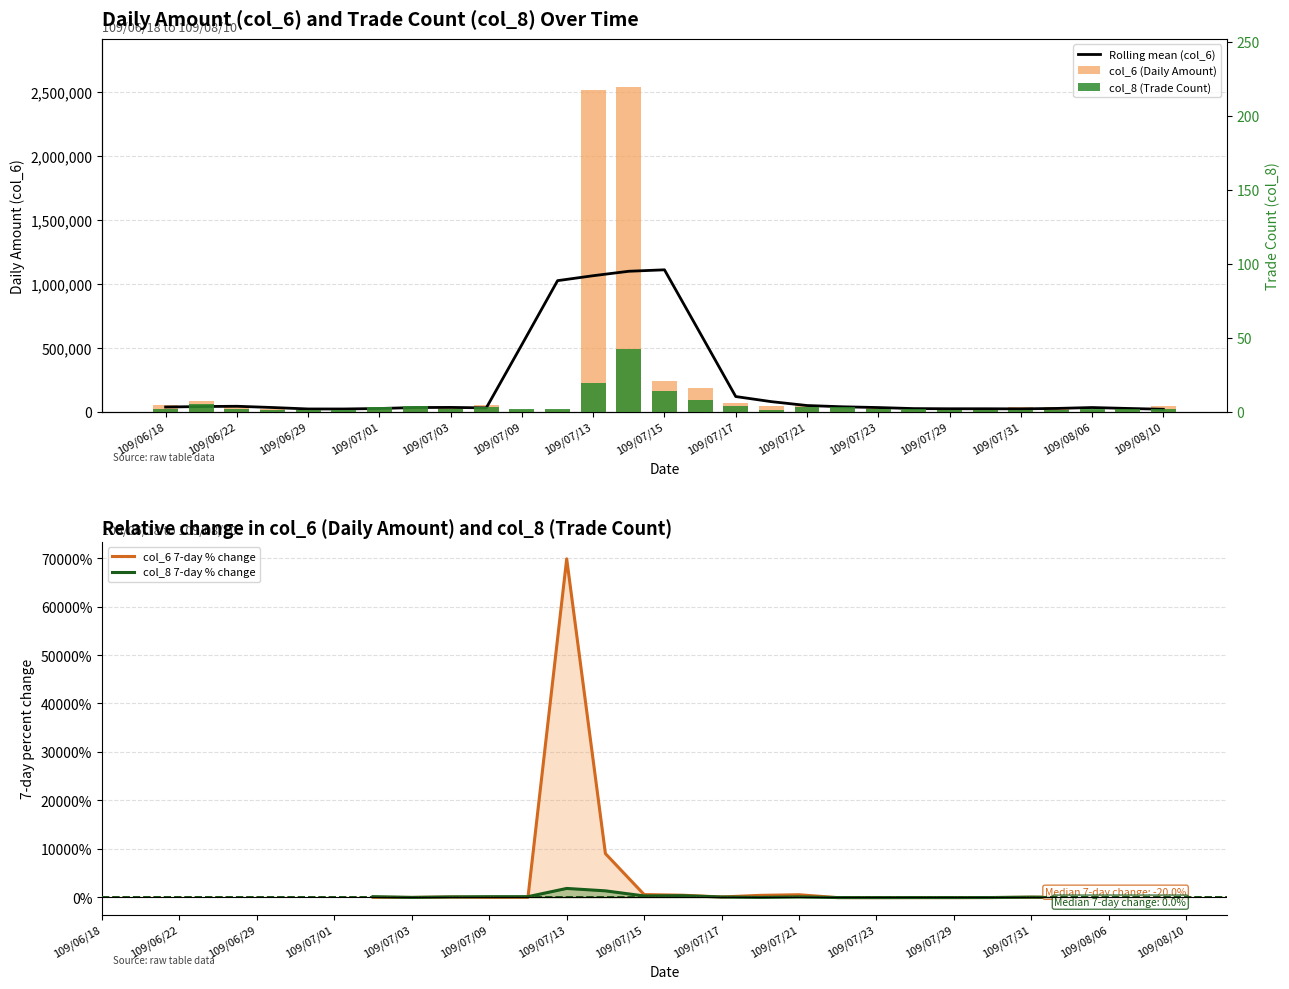

At how many categories does at least one series exceed 1316472?

2